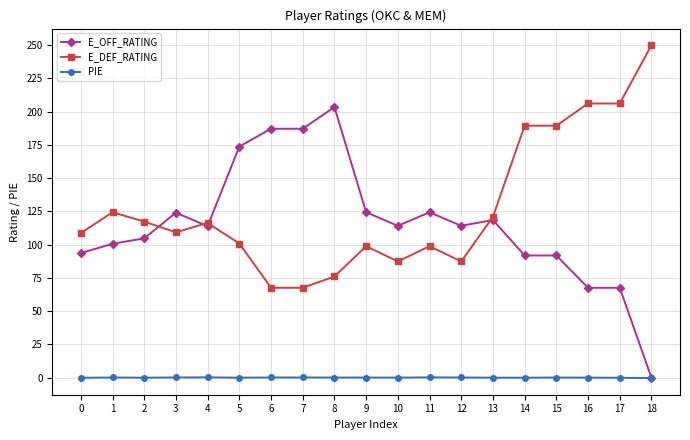

Count the number of data series in this chart.

3